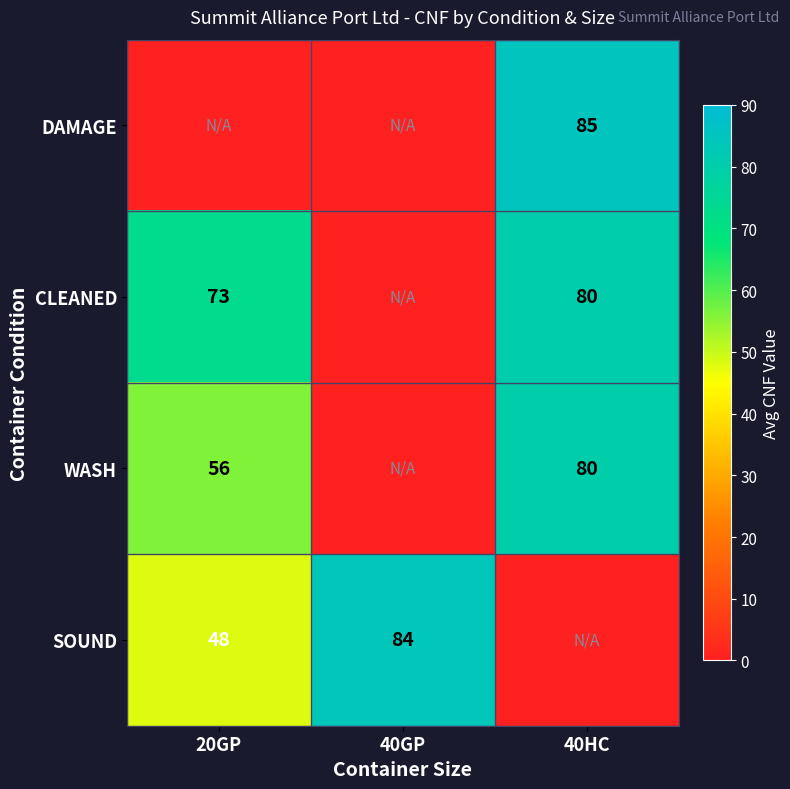

The value of CLEANED at 20GP is 73. True or false?

True